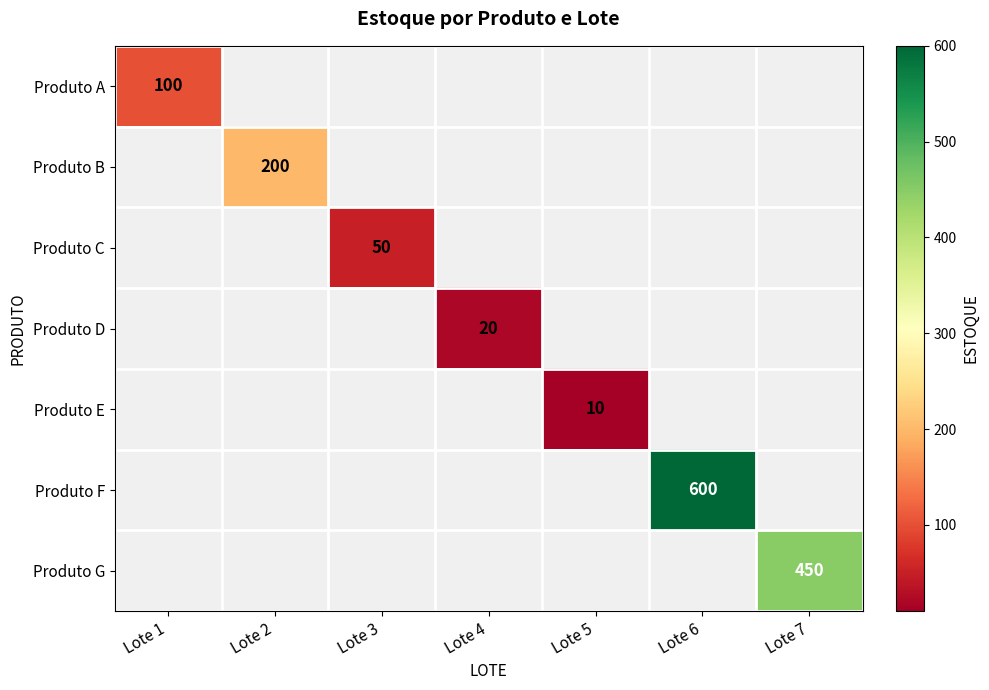

True or false: Produto C has a value of 50 at Lote 3.

True